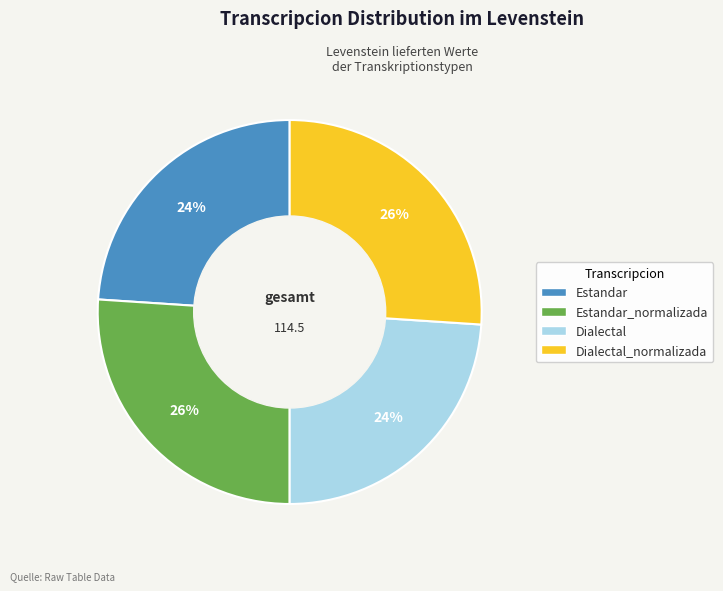

To the nearest percent, what is the difference between the Estandar_normalizada and Dialectal slice percentages?

2%